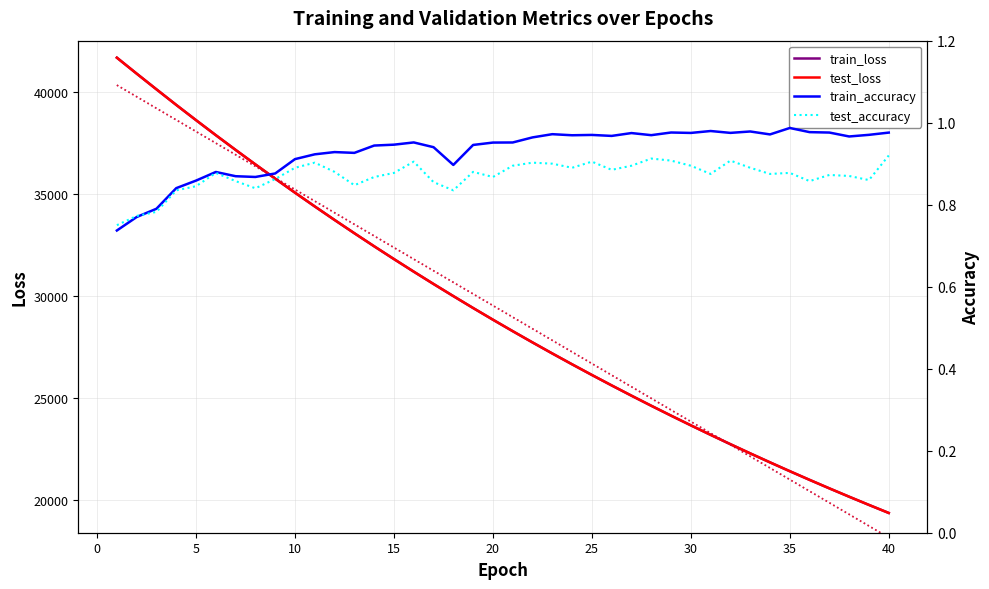

Which series ends up on top after the final intersection of test_loss trend and train_loss?

train_loss